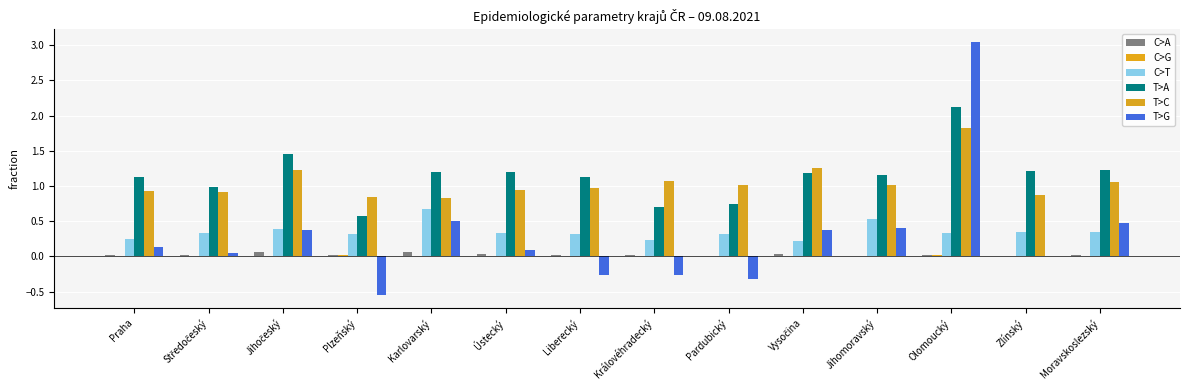

The T>A series shows 1.2 at Vysočina. True or false?

True